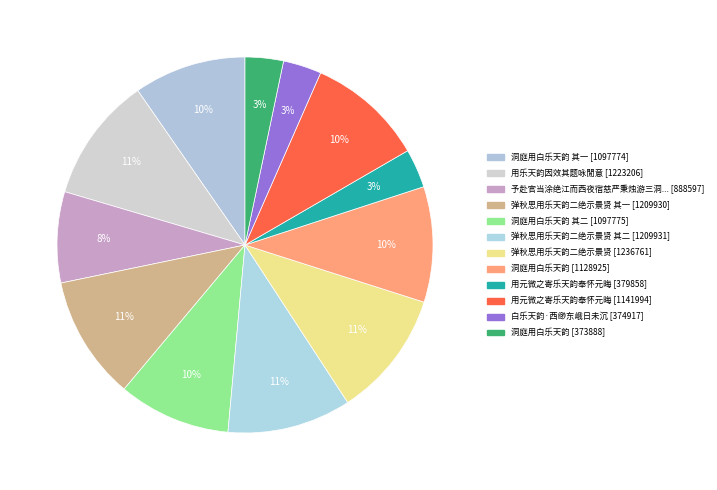

How many segments does this pie chart have?

12